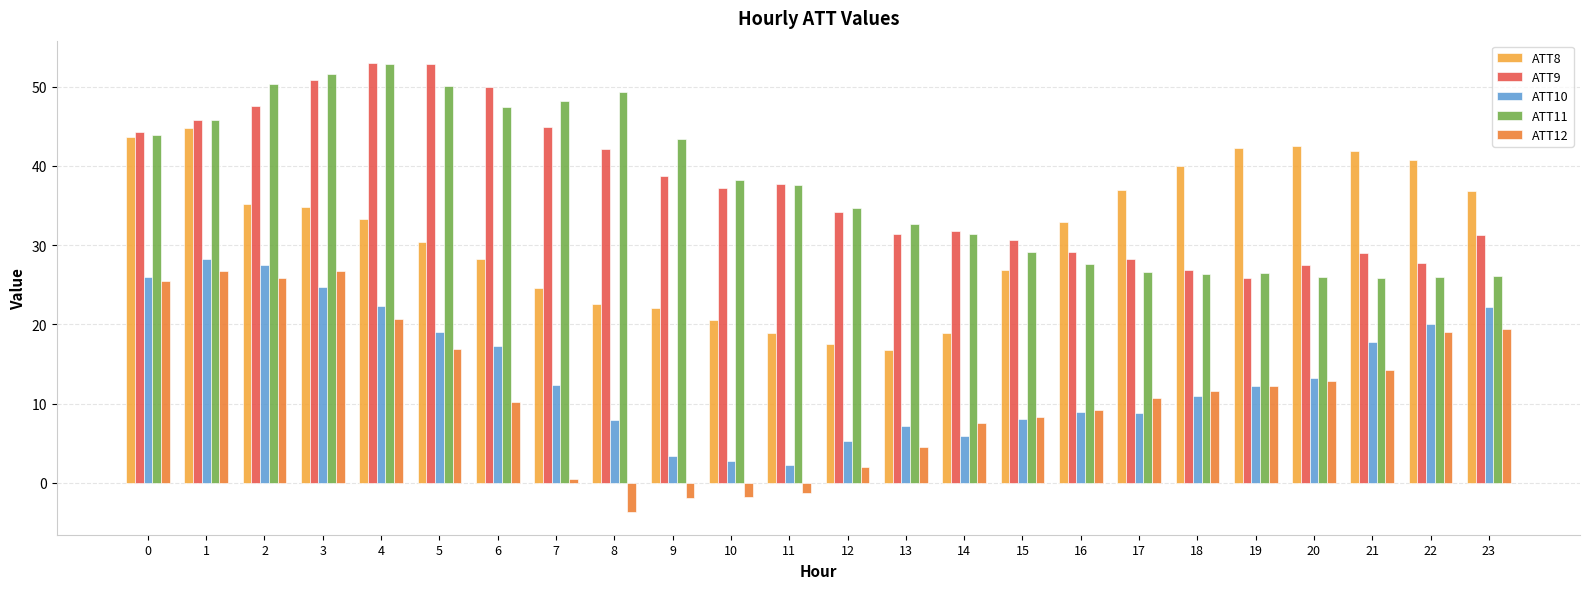

Between 1 and 11, which series saw the biggest shift?

ATT12